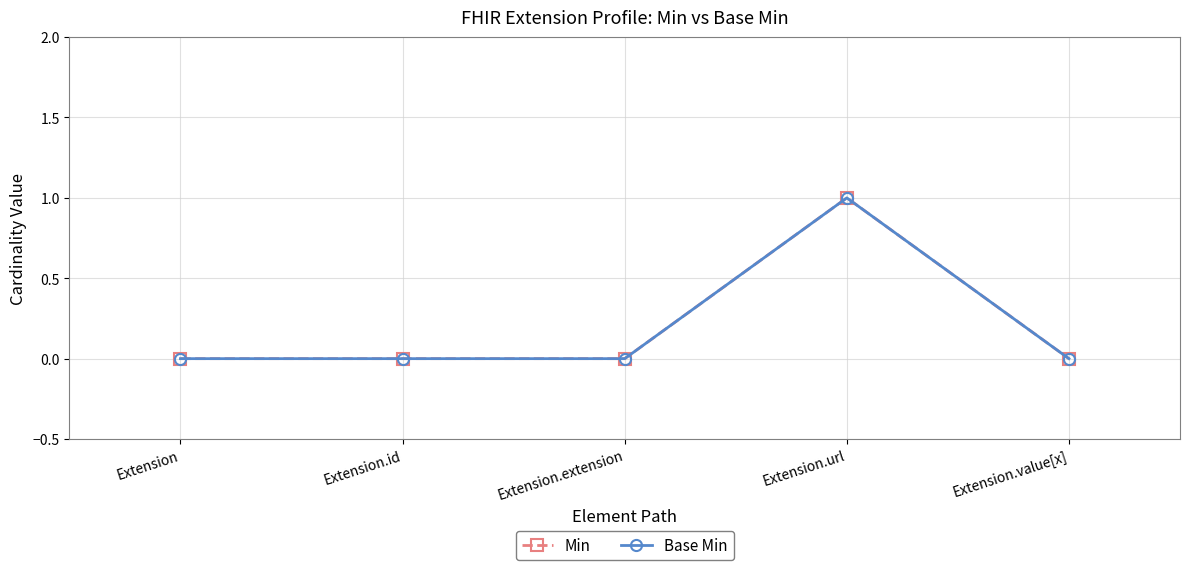

Which category has the highest value in the Min series?

Extension.url